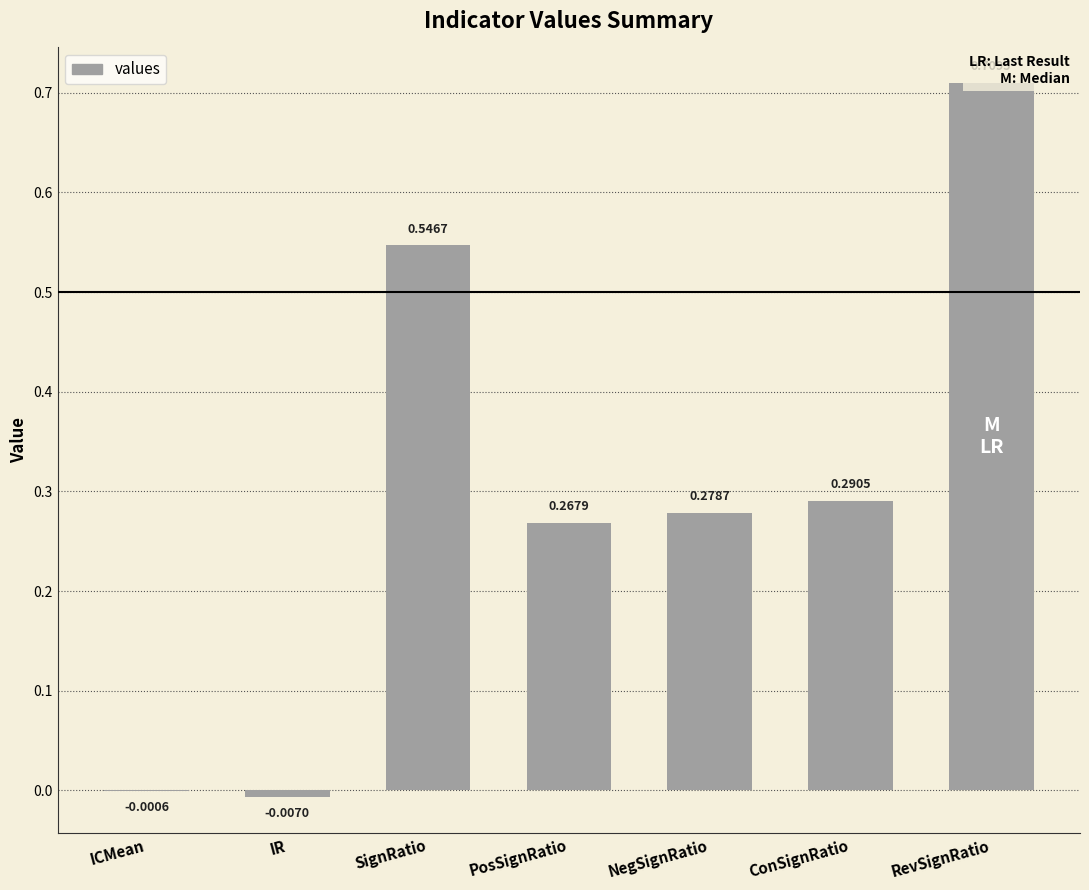

Is it true that the value at RevSignRatio is 0.7?

True